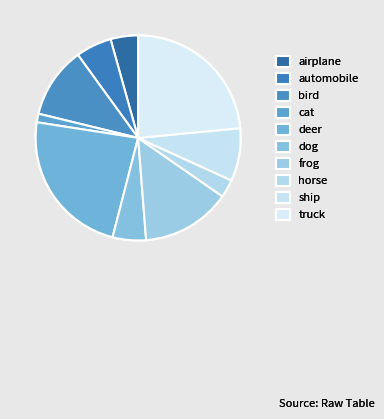

What percentage is the frog slice, to the nearest percent?

14%